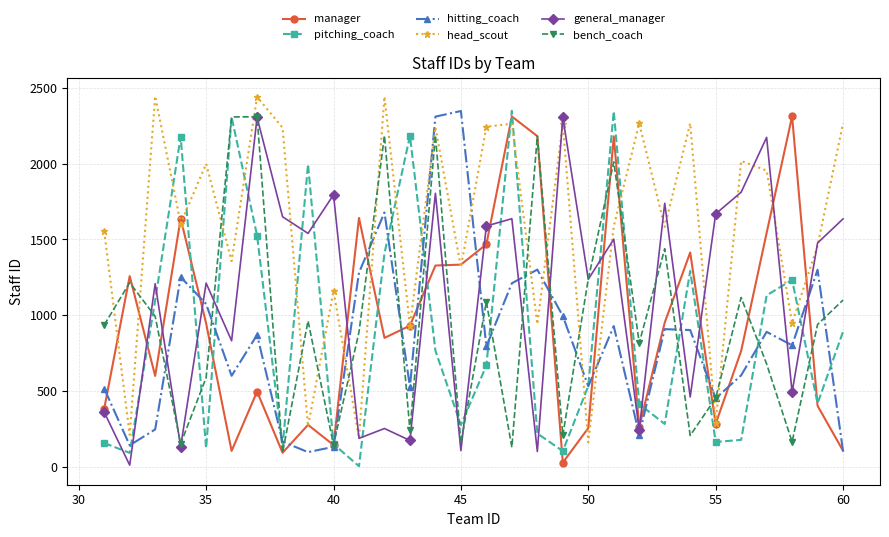

What is the greatest value displayed?

2446